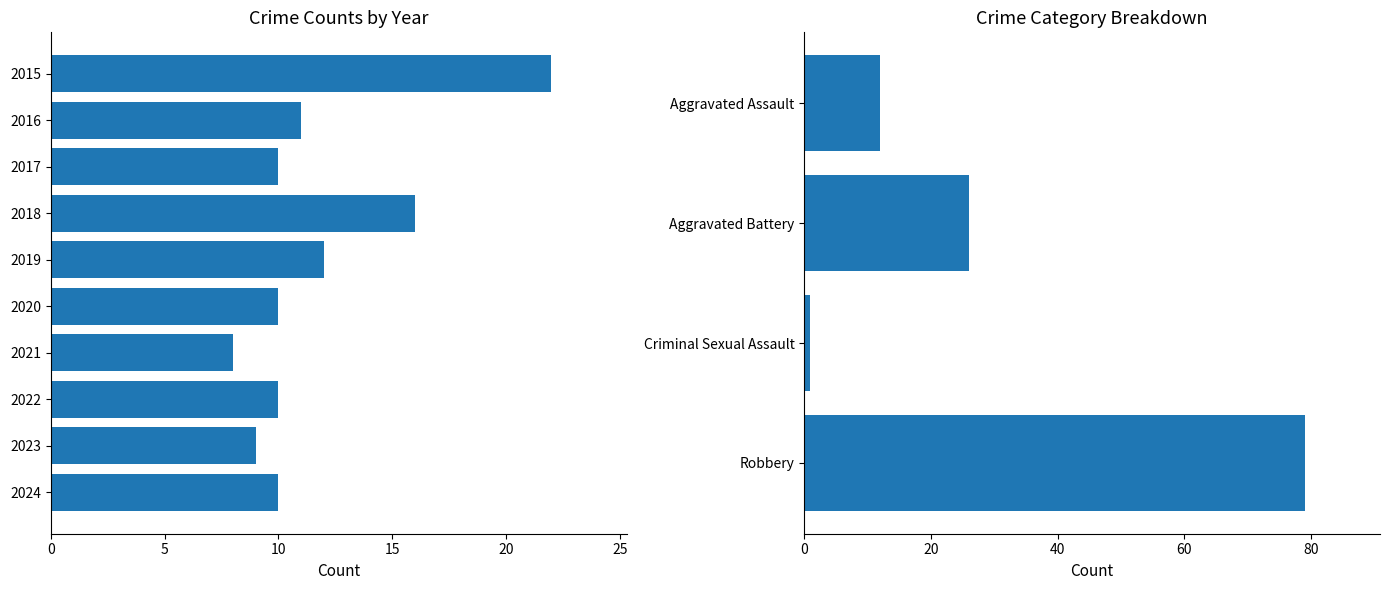

Approximately how many times larger is the value at 2023 compared to 2017?

0.9